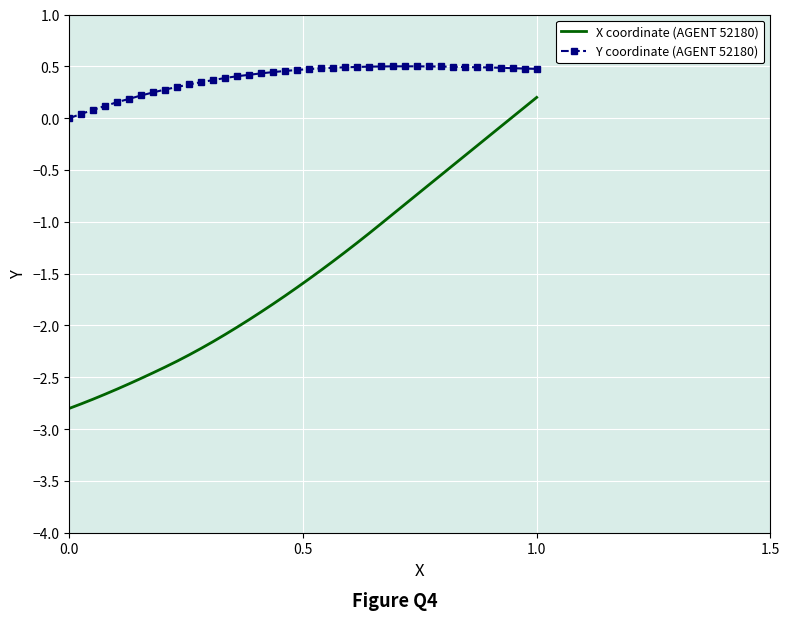

List the series in order of their peak value, lowest first.

X coordinate (AGENT 52180), Y coordinate (AGENT 52180)